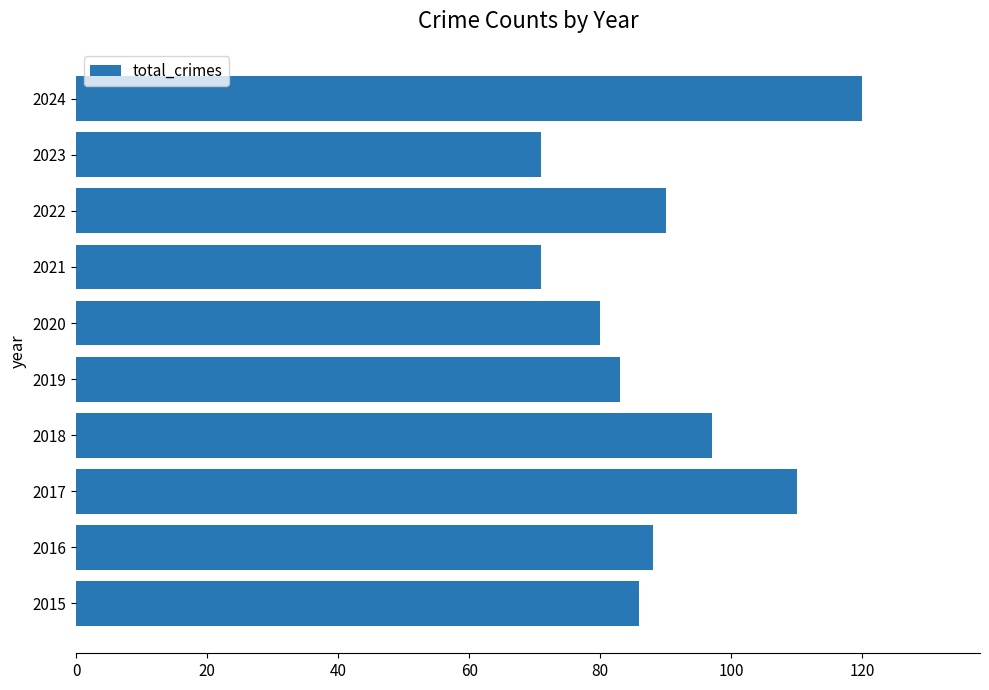

How many bars are there in total?

10